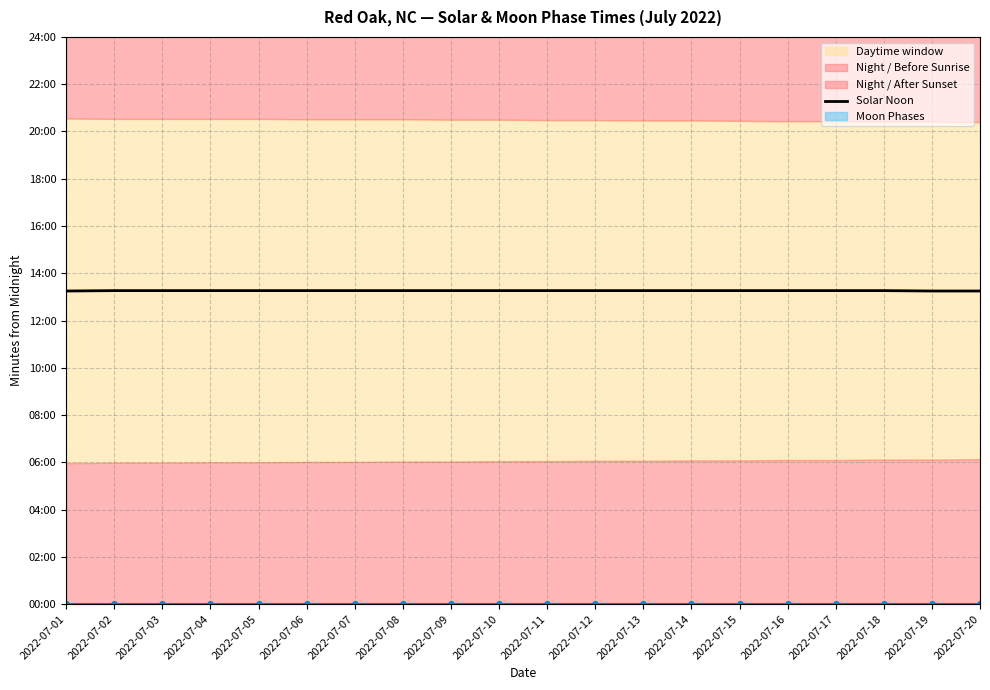

The value at 2022-07-20 is 795. True or false?

True